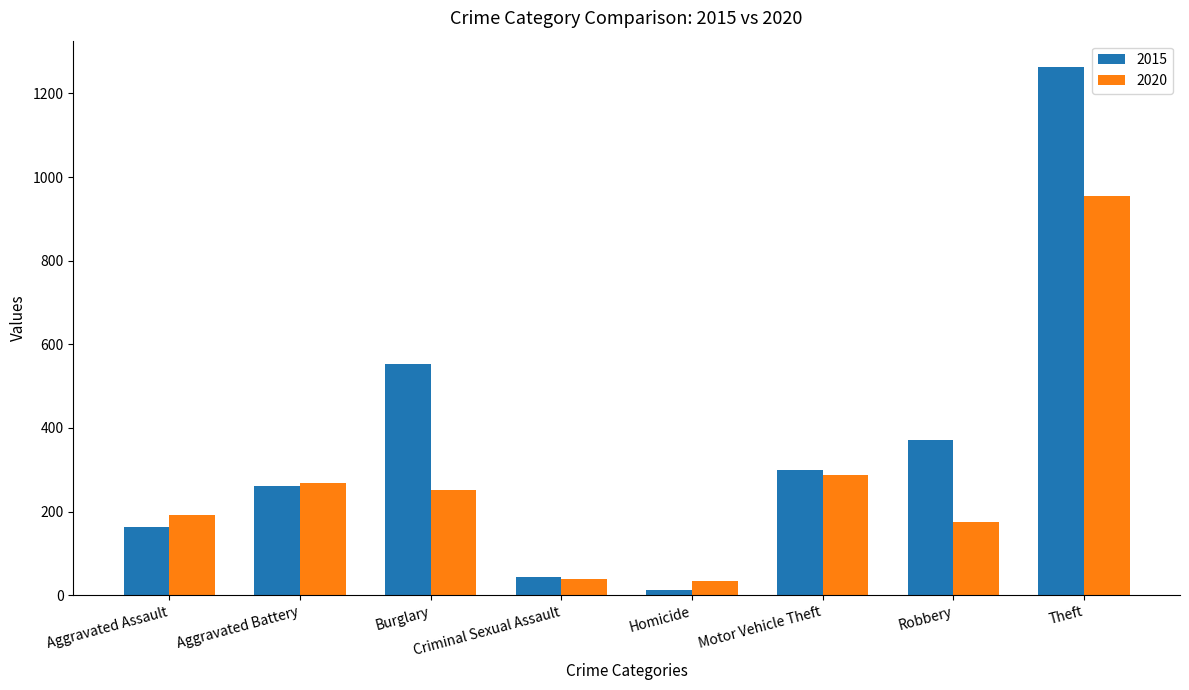

Rank the series by their average value, from highest to lowest.

2015, 2020